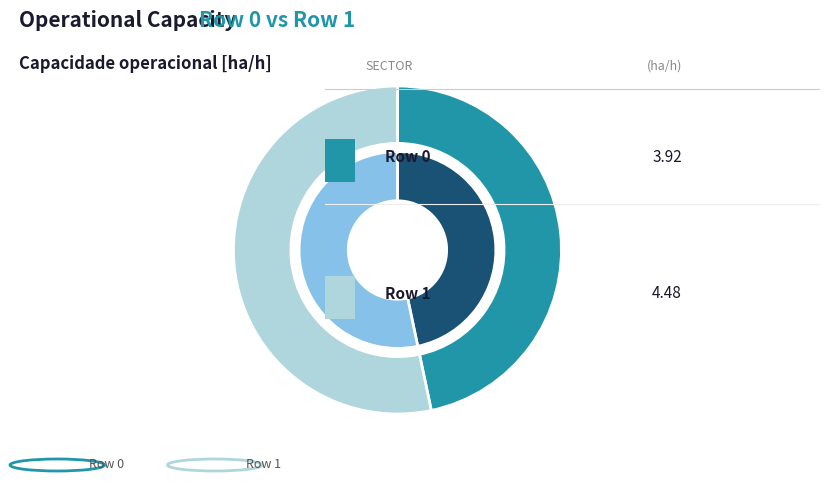

The Row 0 slice represents 47% of the pie. True or false?

True